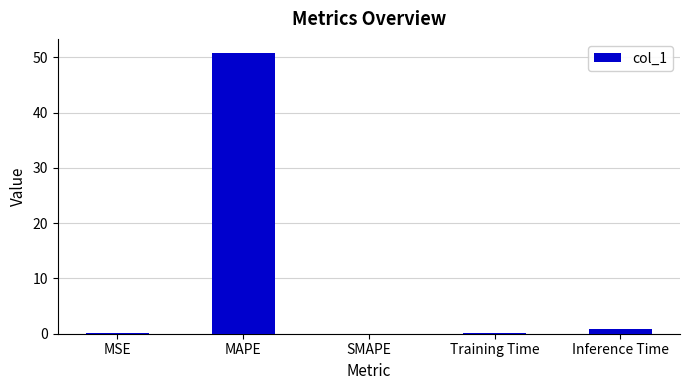

The chart shows a value of 0.1 at MSE. True or false?

True